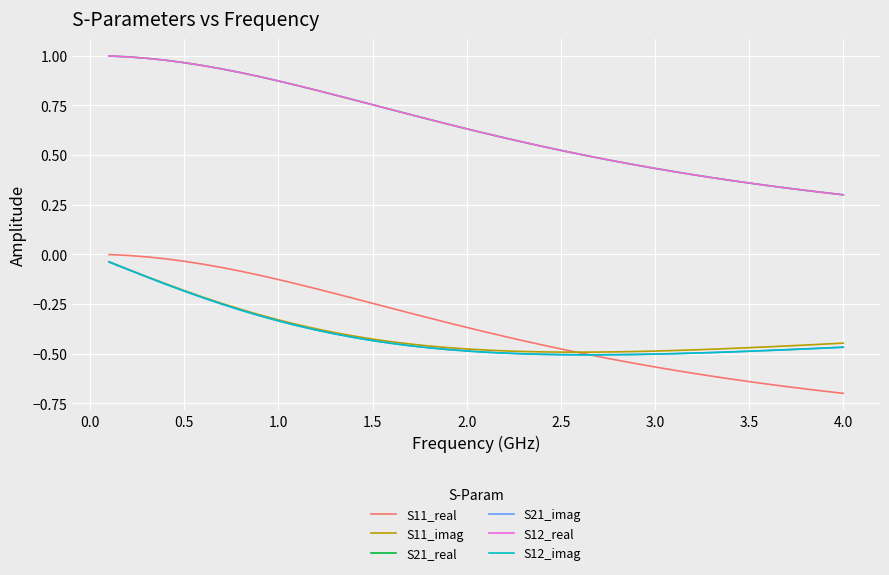

Does the chart display data point markers on the line(s)?

No